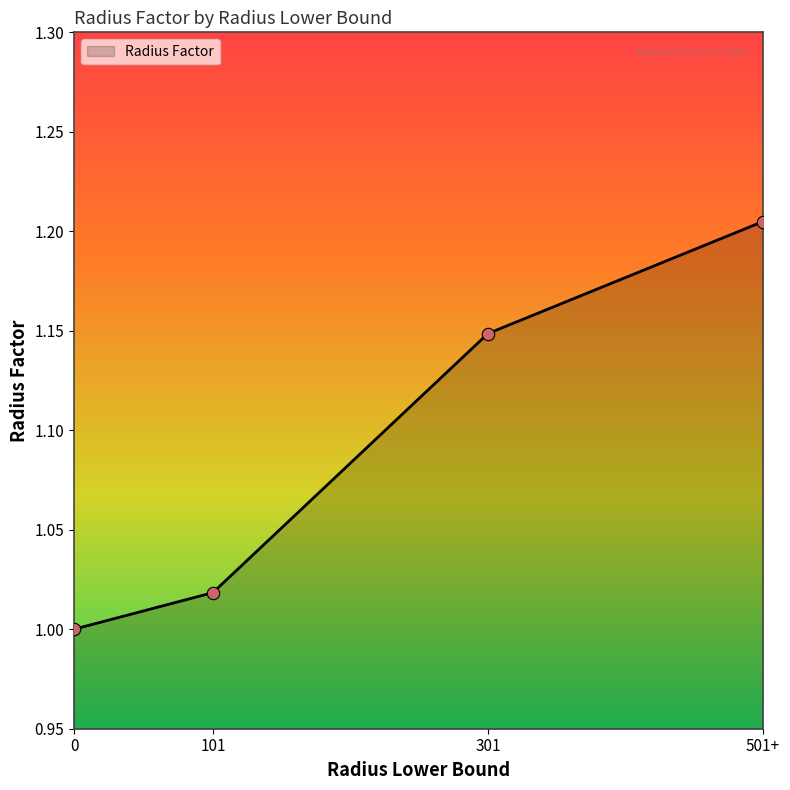

What is the ratio of the value at 0 to the value at 301?

0.9